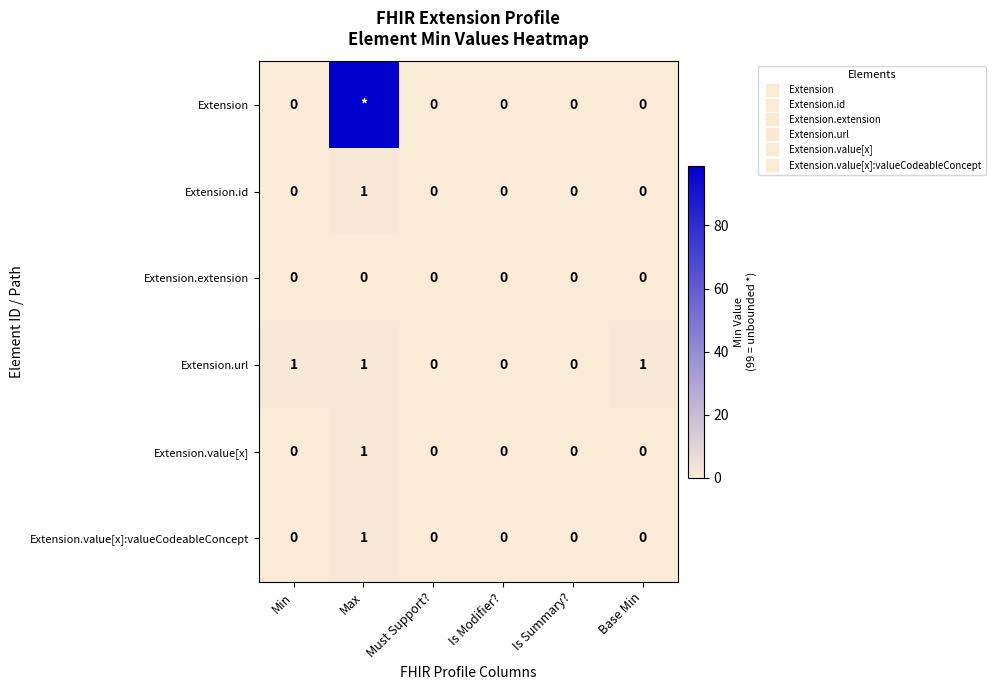

What is the greatest value displayed?

99